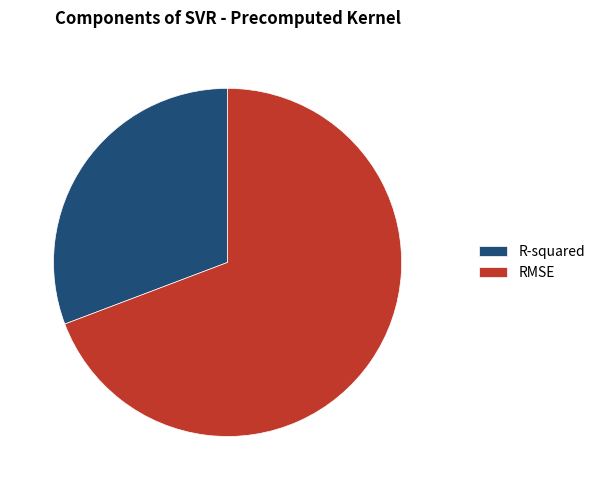

What is the ratio of the value at R-squared to the value at RMSE?

0.4